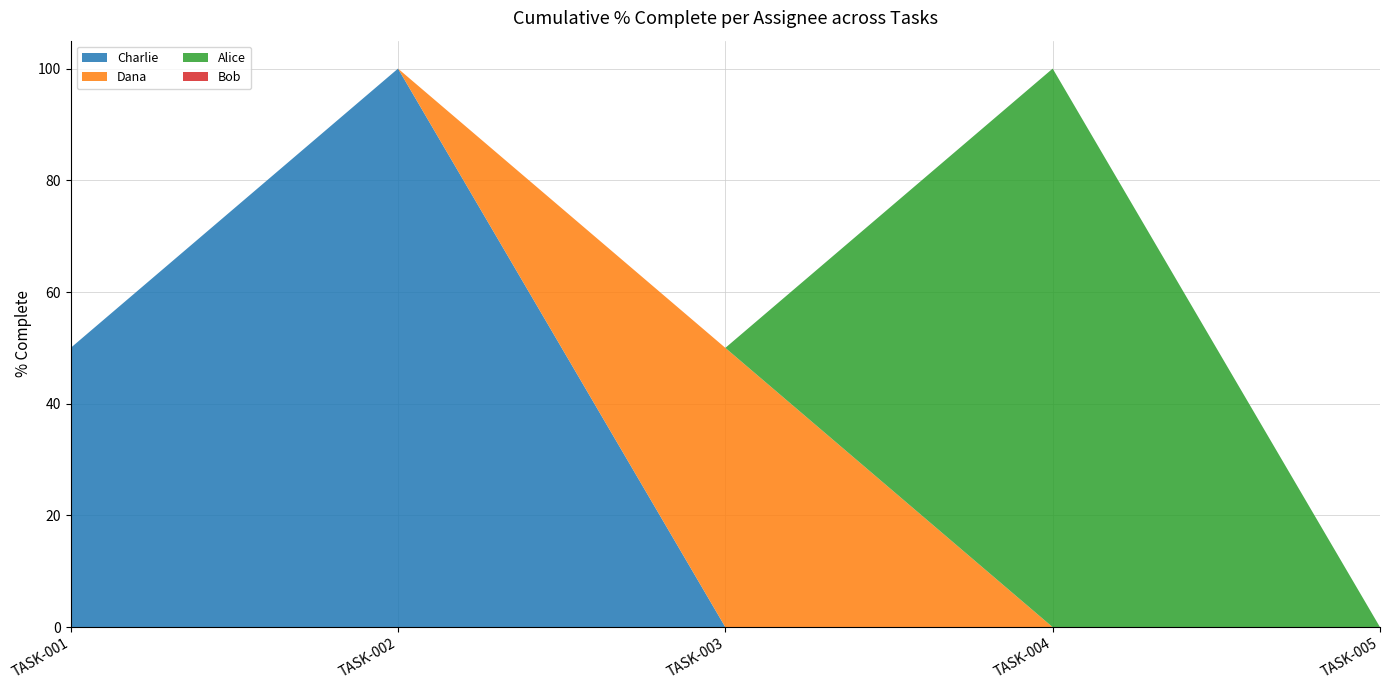

Which category has the highest value in the Charlie series?

TASK-002